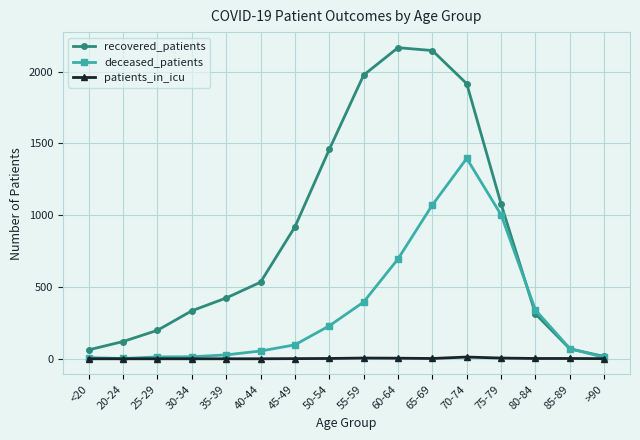

At which label does deceased_patients reach its peak?

70-74